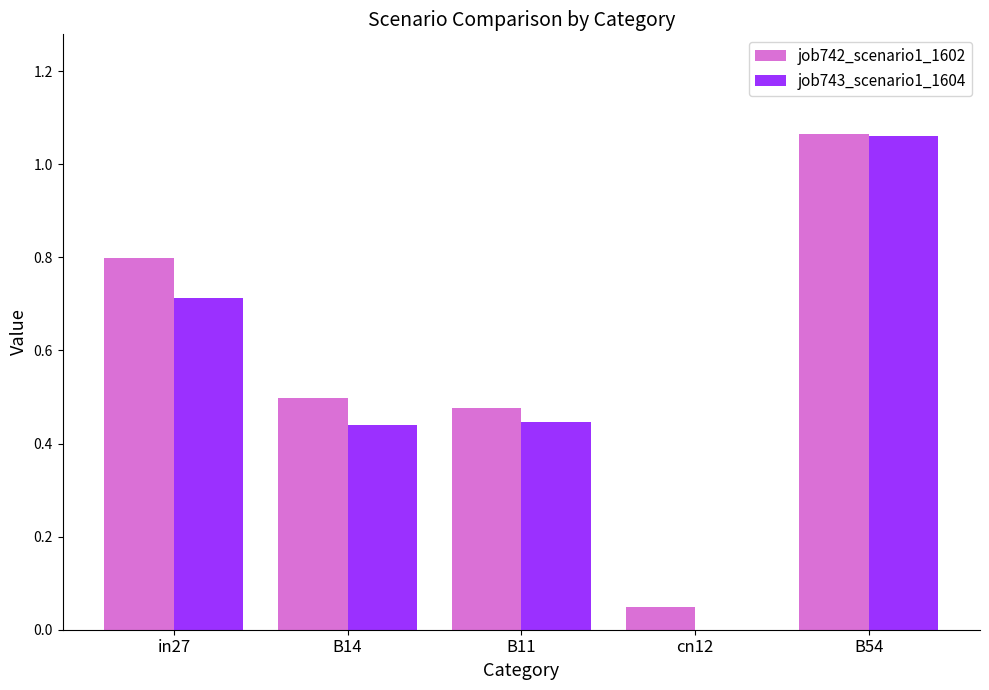

True or false: job743_scenario1_1604 has a value of 1.0 at in27.

False